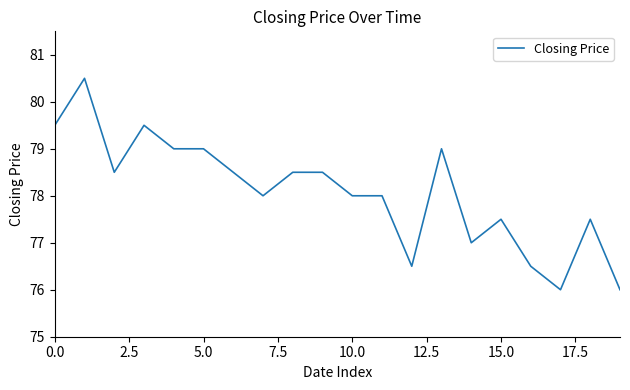

How many lines are shown in the chart?

1